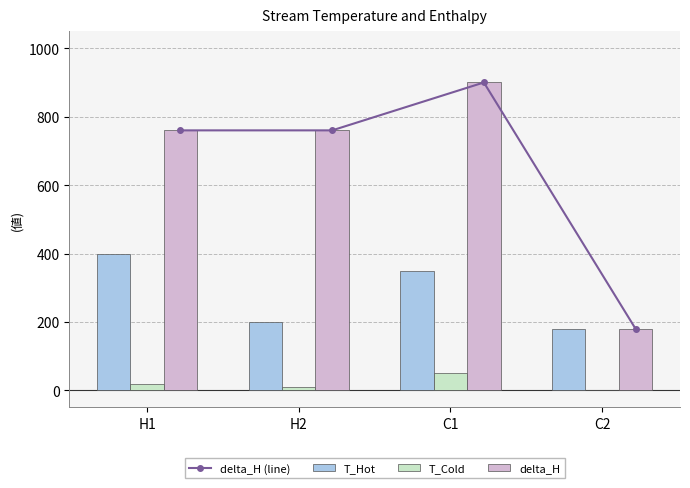

True or false: T_Cold has a value of 10 at H2.

True